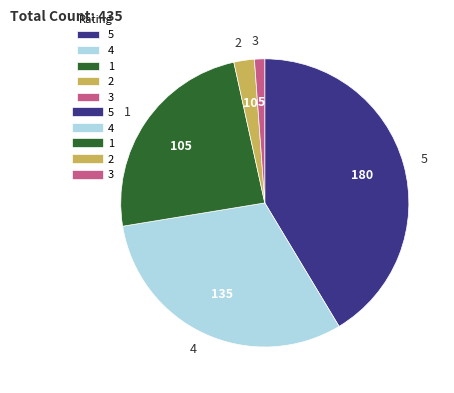

Does 2 represent more than half of the total?

No